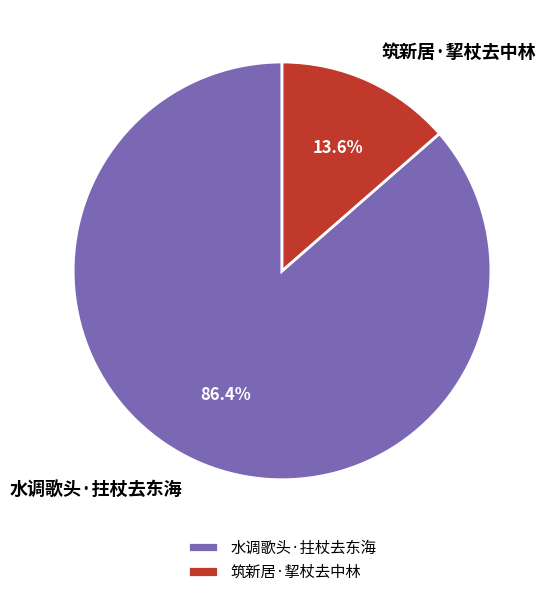

Count the number of slices in the pie.

2